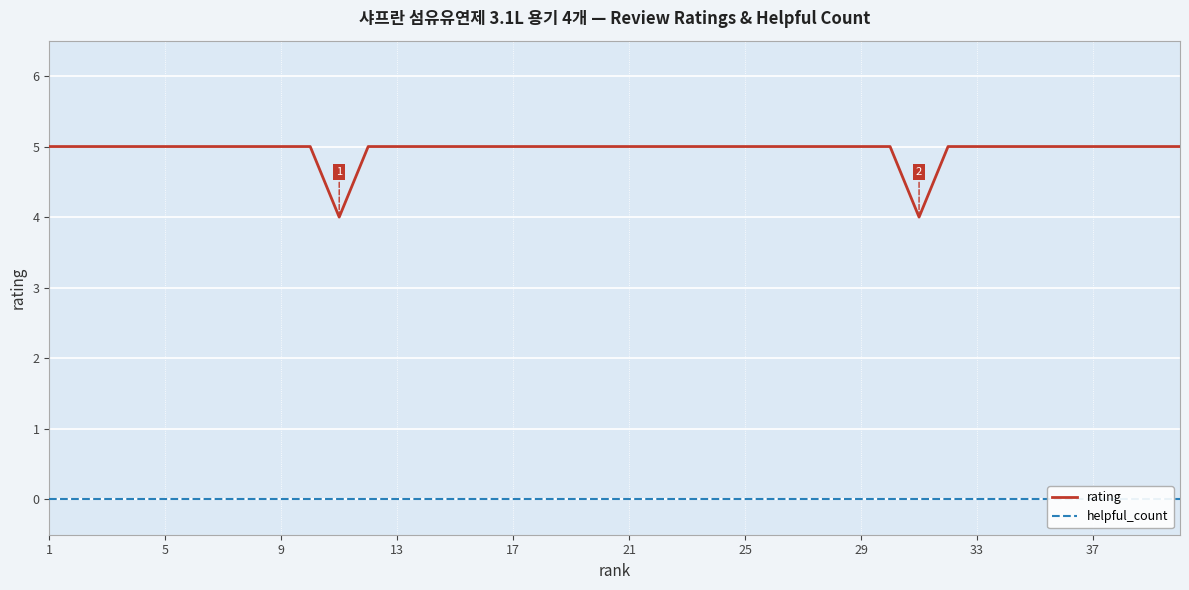

The value of rating at 9 is 5. True or false?

True